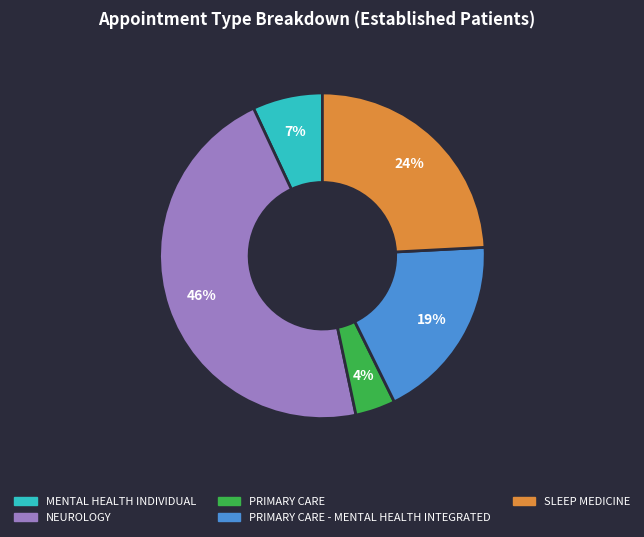

Is the sum of PRIMARY CARE and SLEEP MEDICINE greater than half?

No